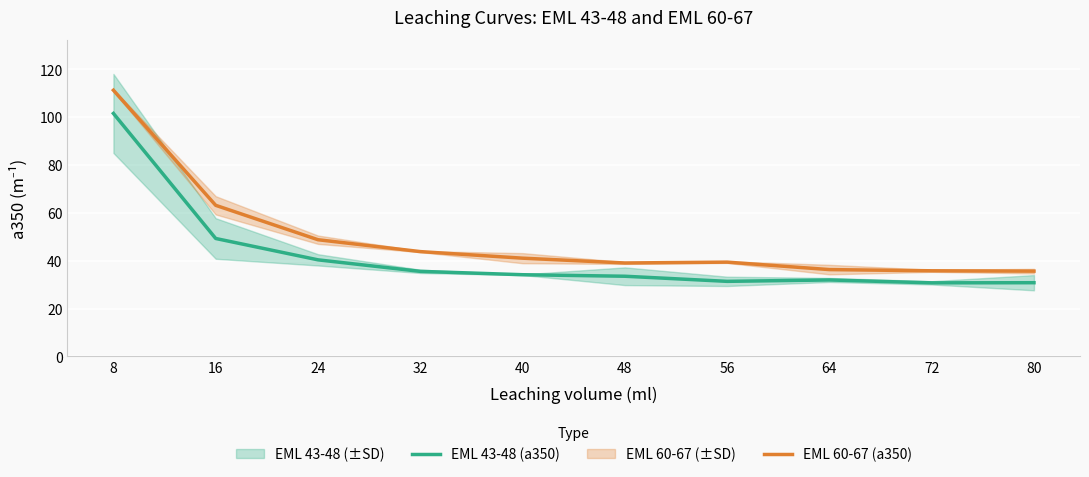

At which label does EML 60-67 (a350) first exceed 41?

8